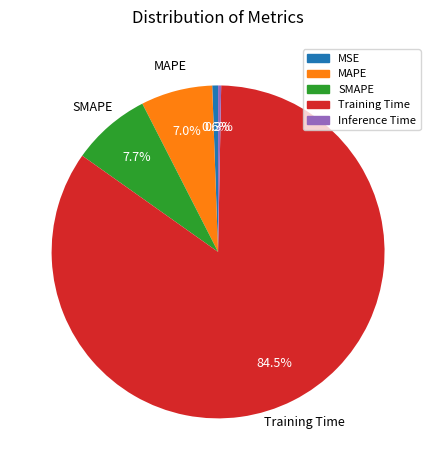

Is it true that MSE is 1% of the pie?

True